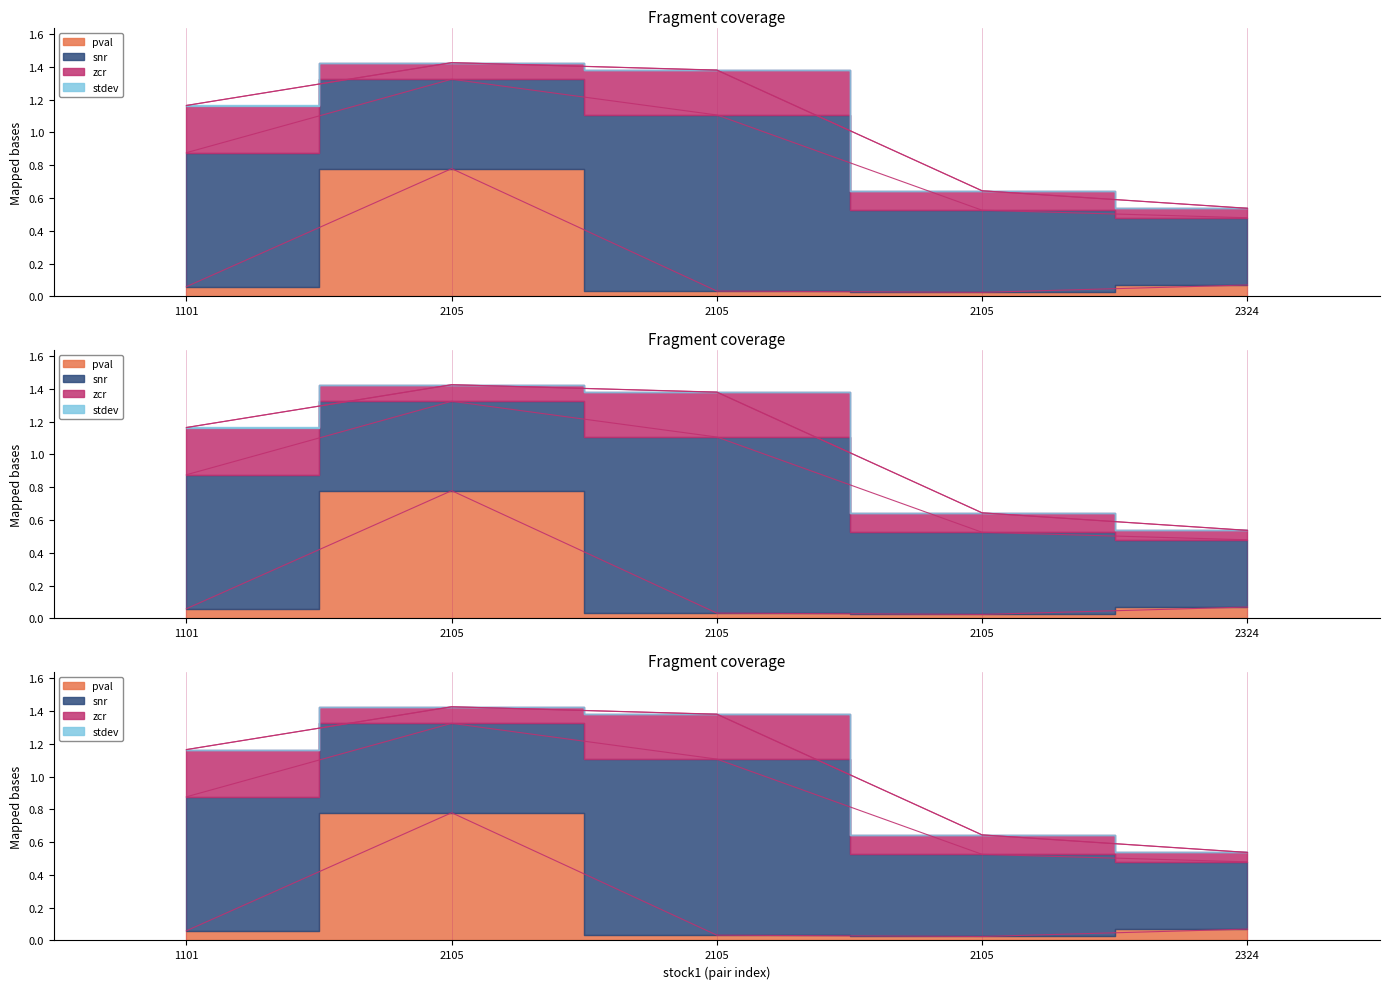

Between 1101 and 2324, which series saw the biggest shift?

snr